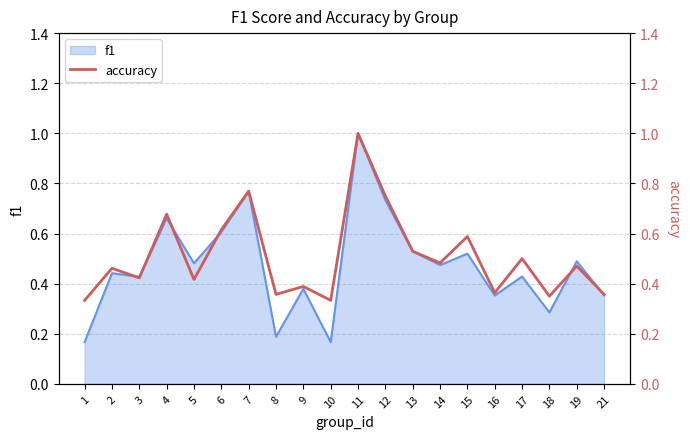

List the labels in order of value, largest first.

11, 7, 12, 4, 6, 15, 13, 17, 14, 19, 2, 3, 5, 9, 16, 8, 21, 18, 1, 10